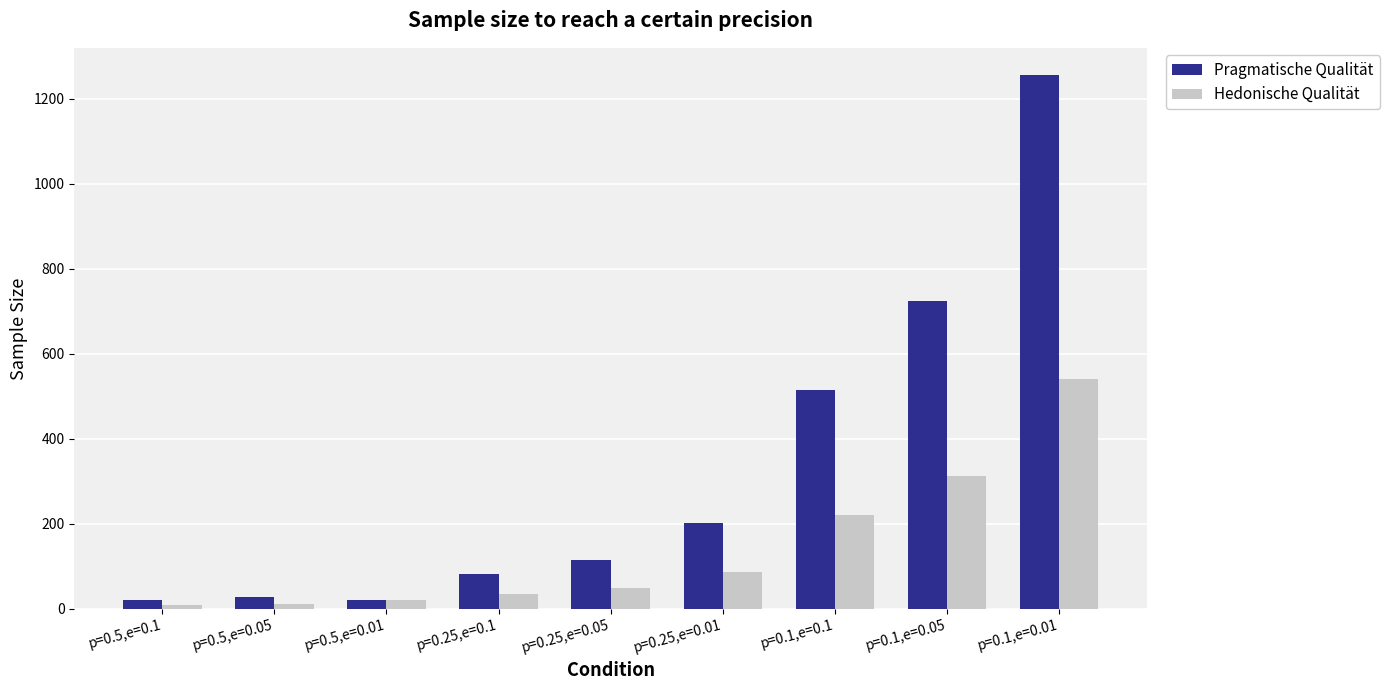

At which category is the sum across all series the highest?

p=0.1,e=0.01